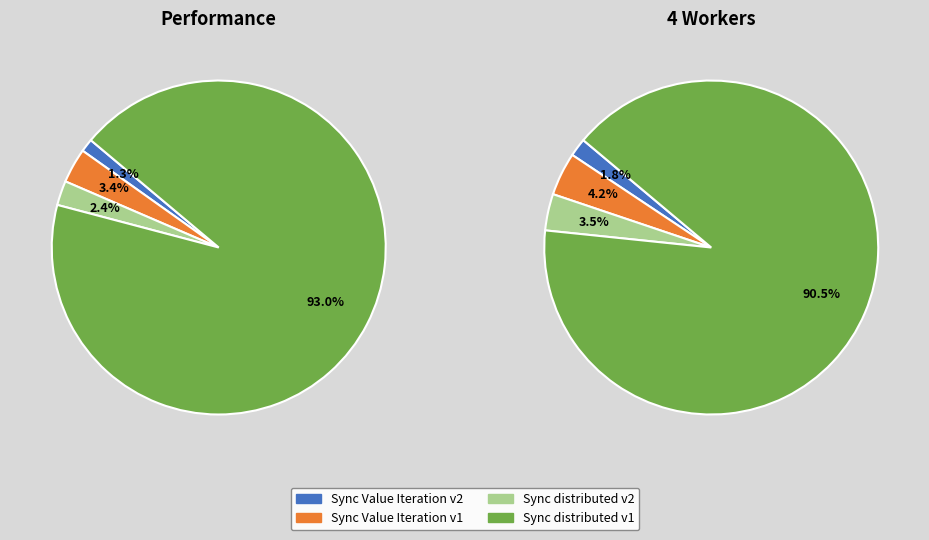

To the nearest percent, what percentage of the pie is Sync Value Iteration v2?

1%